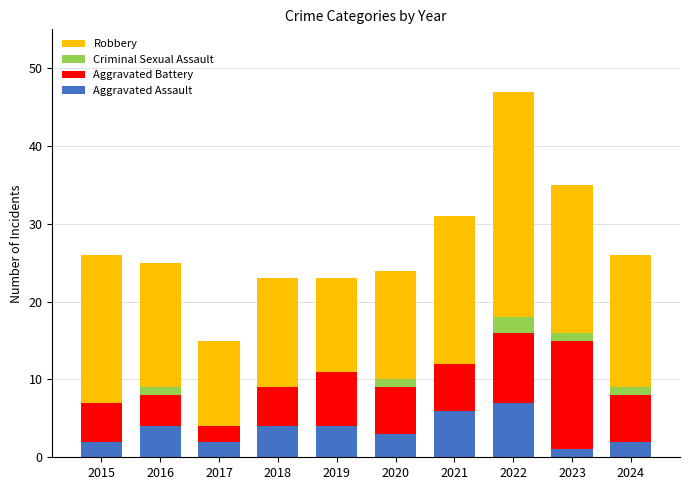

What are all the series names shown in the legend?

Robbery, Criminal Sexual Assault, Aggravated Battery, Aggravated Assault